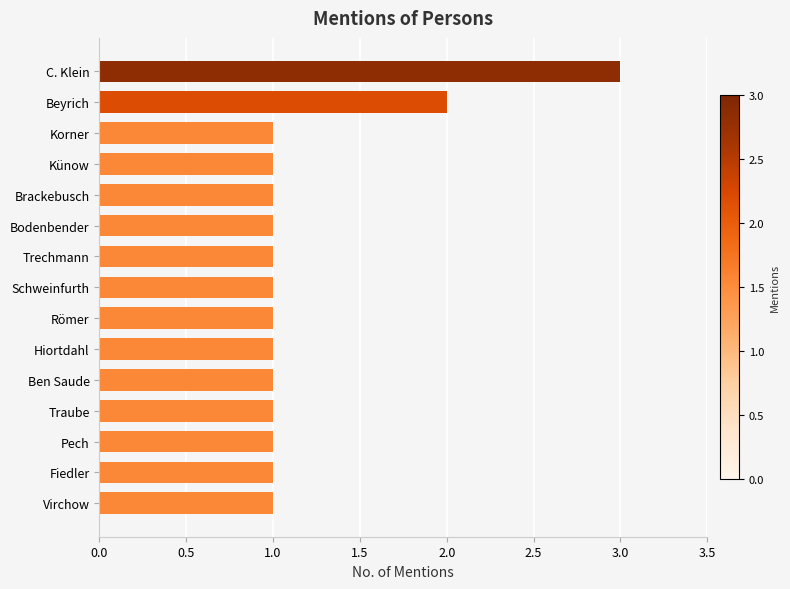

Reading top to bottom, extract all data points from this chart.

3	2	1	1	1	1	1	1	1	1	1	1	1	1	1